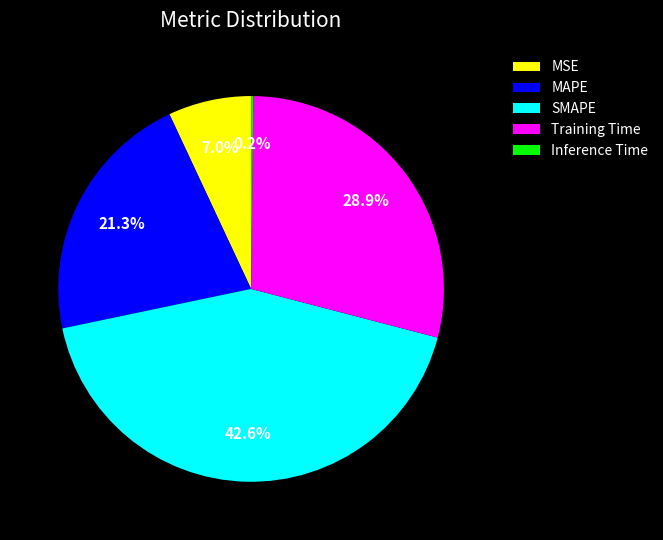

True or false: MAPE accounts for 36% of the total.

False